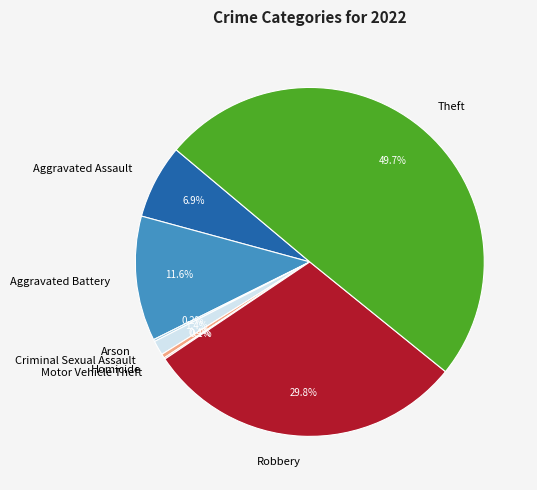

How much of the chart is everything except Aggravated Assault?

93.1%